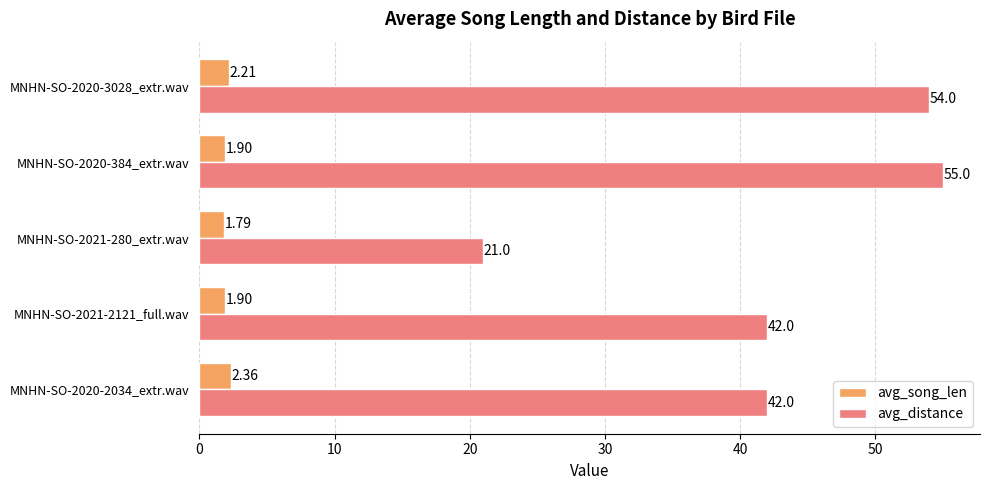

Rank the series by their maximum value, from lowest to highest.

avg_song_len, avg_distance